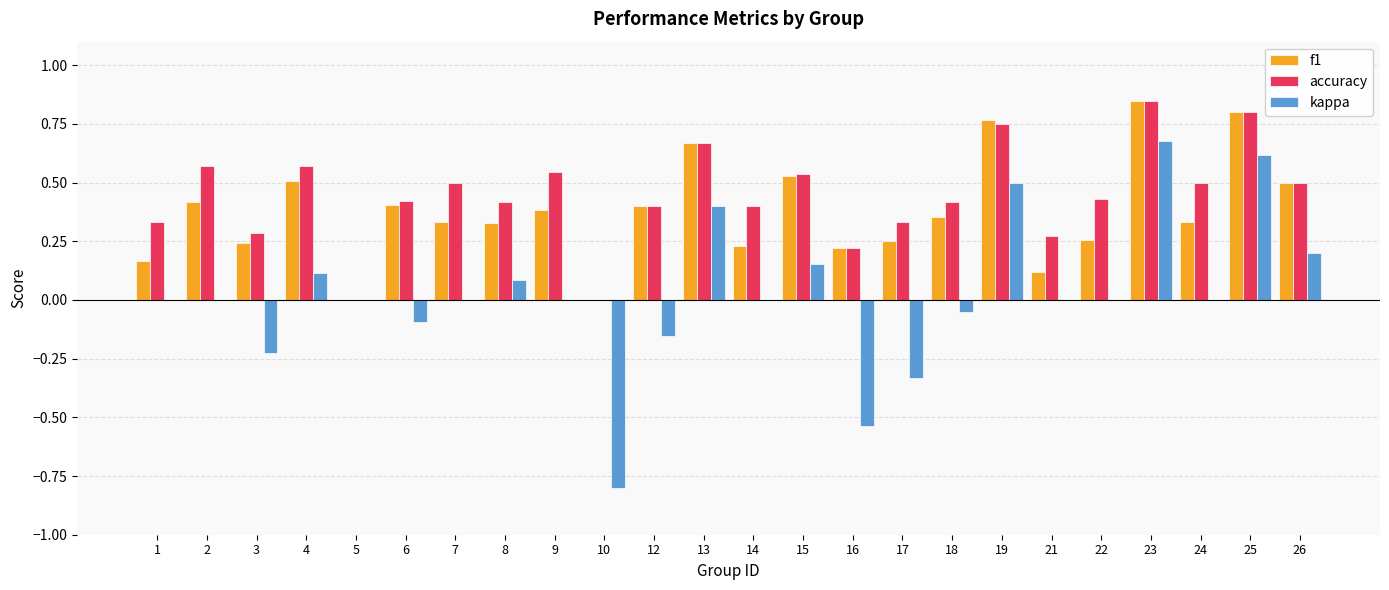

How many f1 values are between 0 and 1?

24